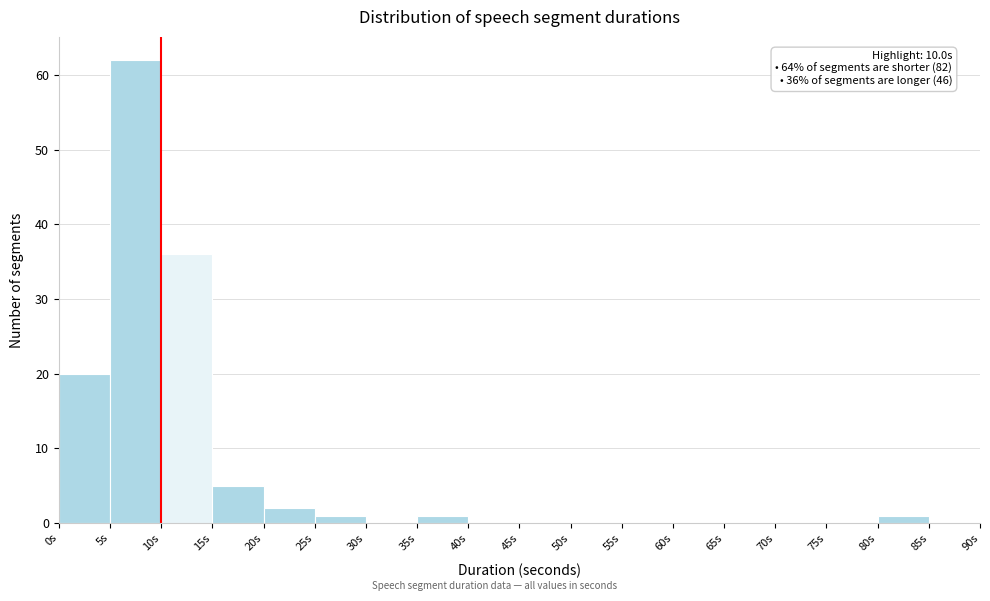

Over which range of the x-axis is the bar tallest?

5 to 10